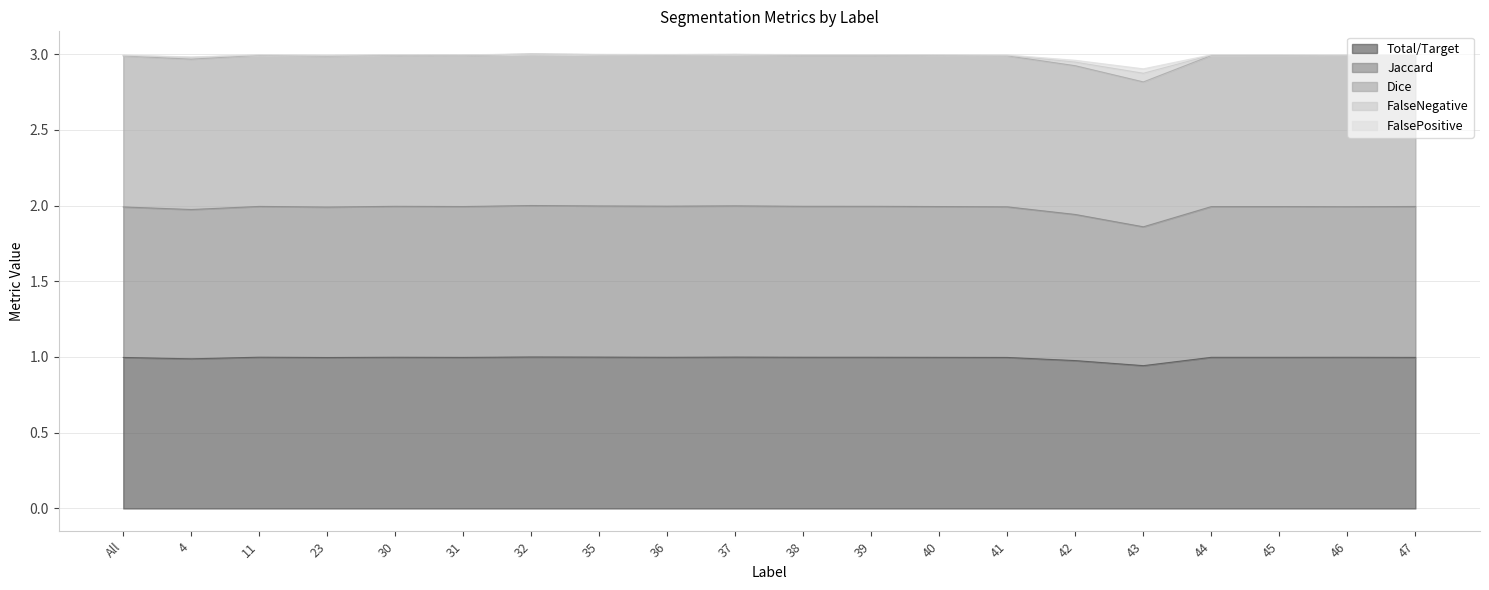

The value of Total/Target at 41 is 1.0. True or false?

True